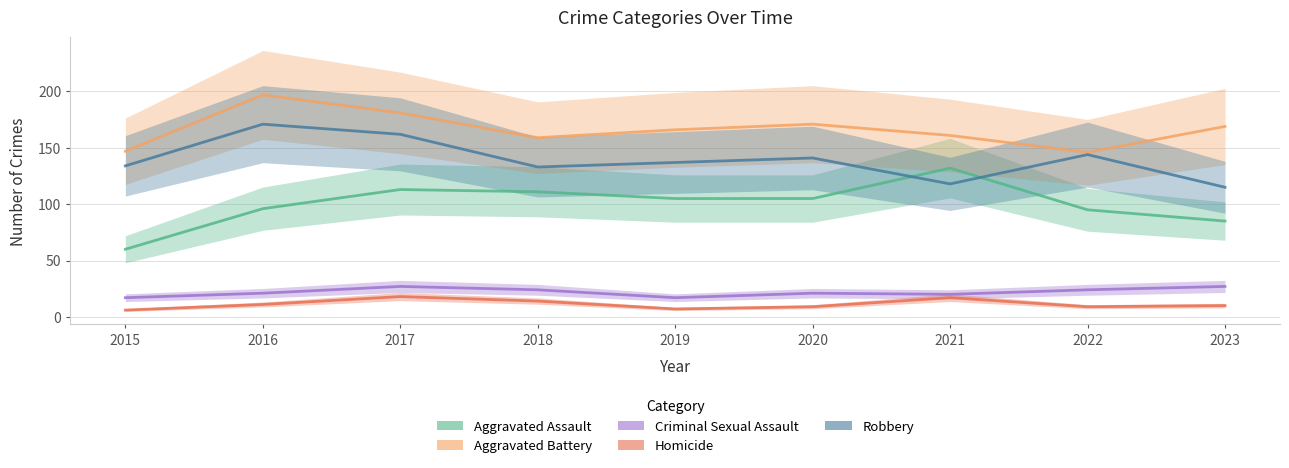

True or false: Criminal Sexual Assault and Aggravated Battery intersect in this chart.

False